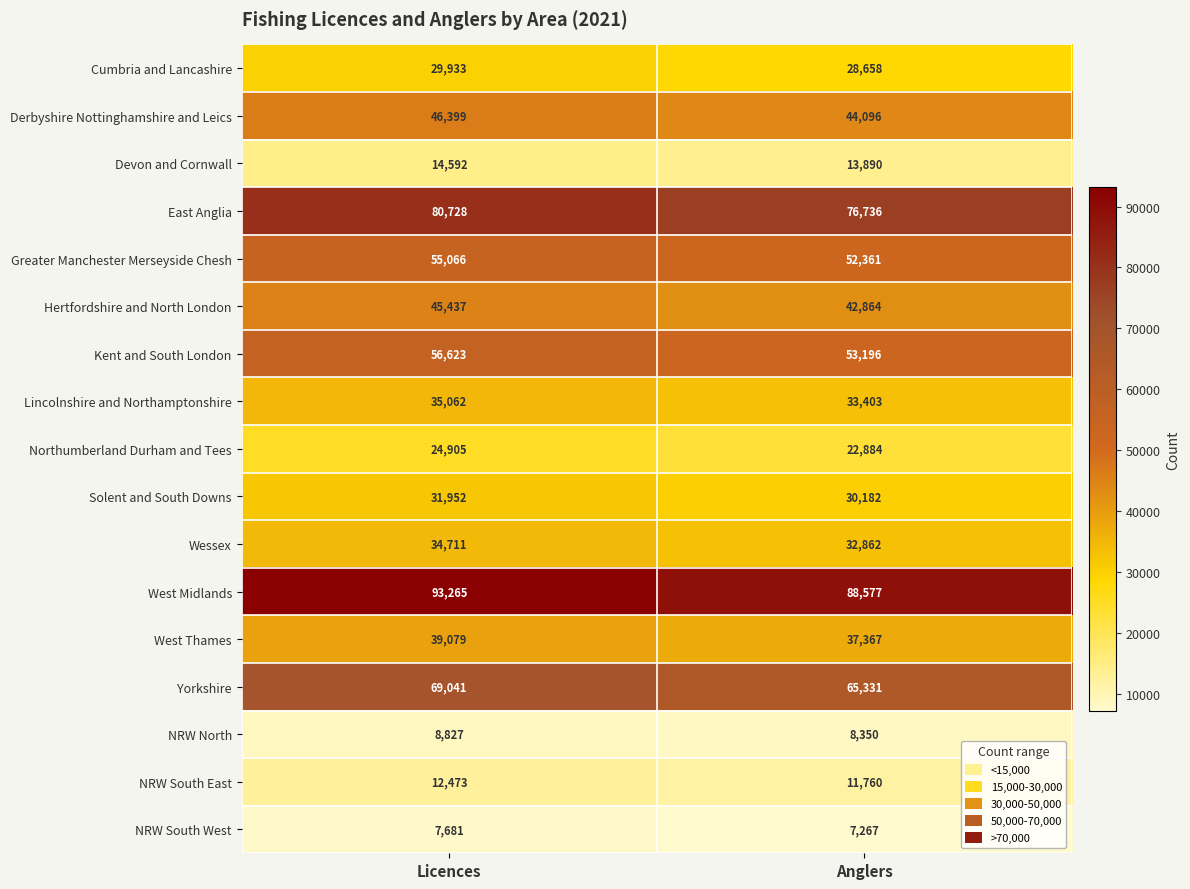

What is the difference between the highest and lowest values at Licences?

85584